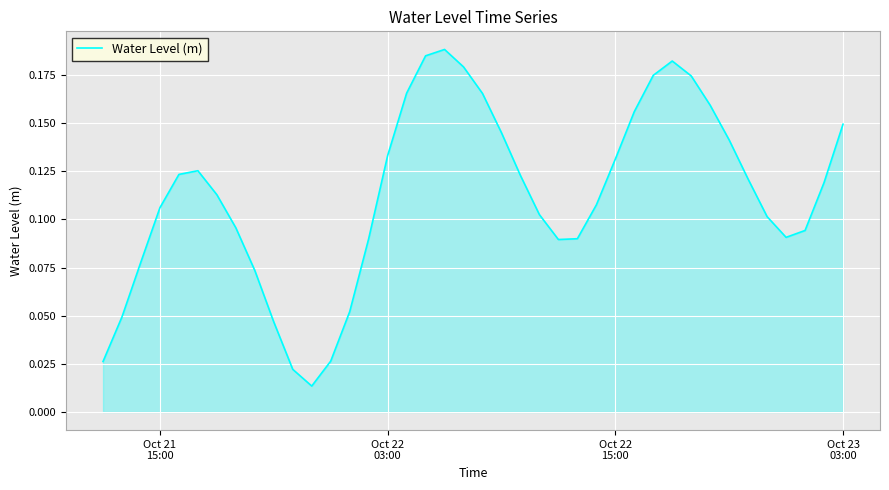

How many lines are shown in the chart?

1